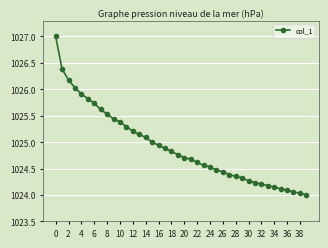

What is the difference between the maximum and minimum values?

3.0